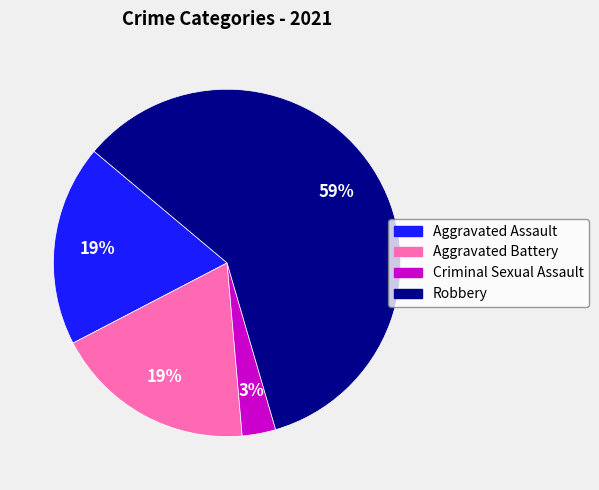

Does any single category account for the majority?

Yes